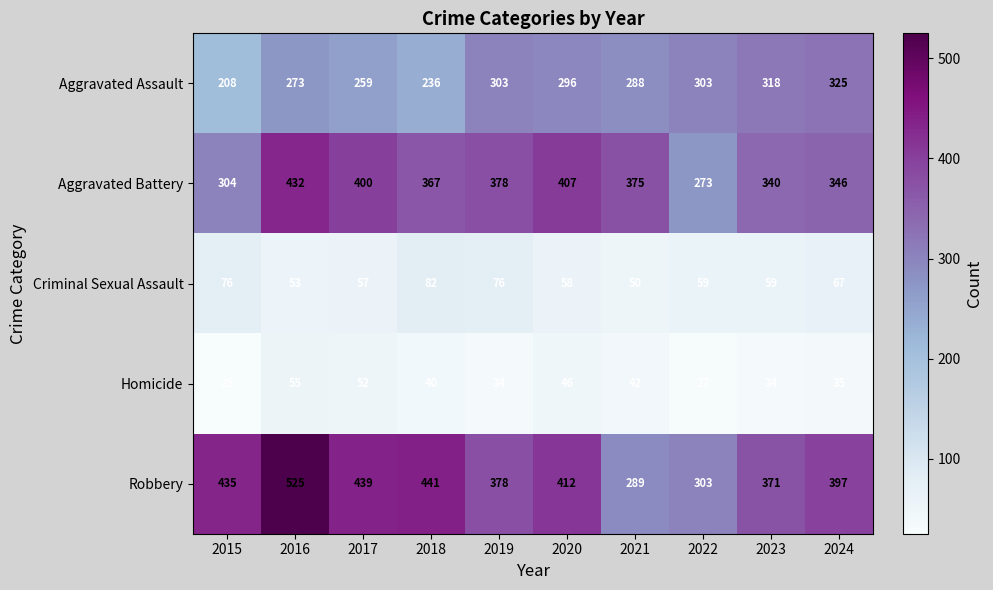

The value of Robbery at 2019 is 378. True or false?

True